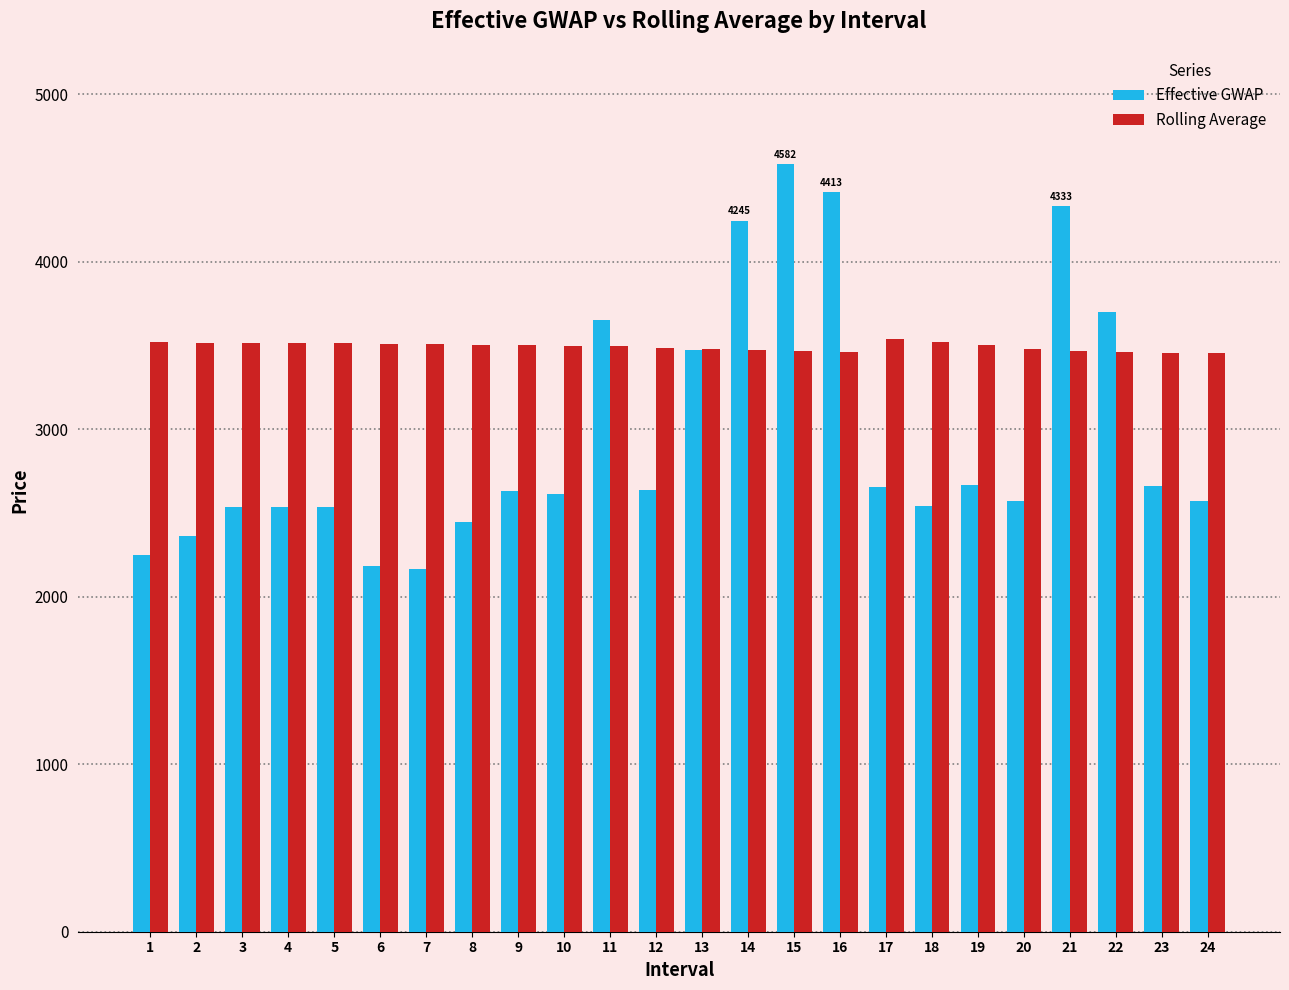

What is the minimum value for Rolling Average?

3452.9